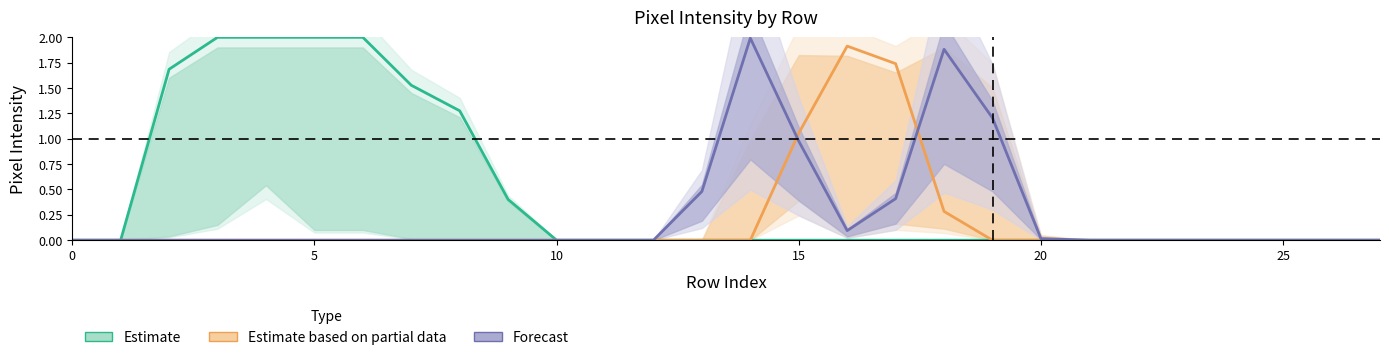

What is the total value across all series at 13?

0.5